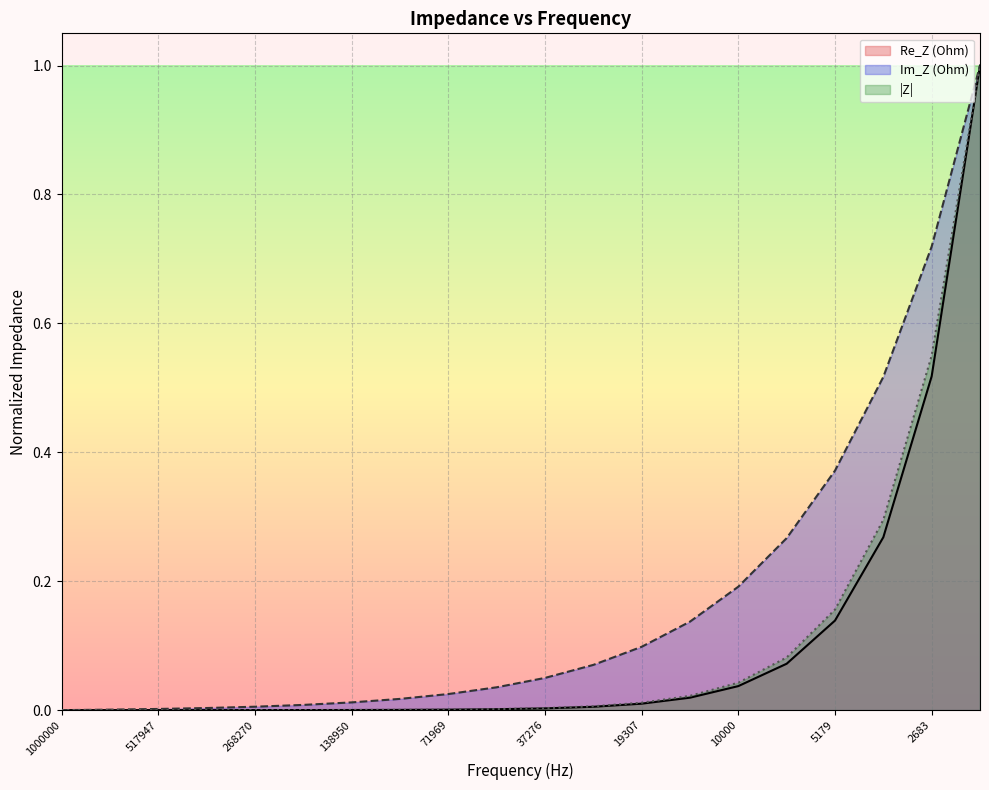

True or false: Im_Z (Ohm) has a value of -0.5 at 1000000.

False